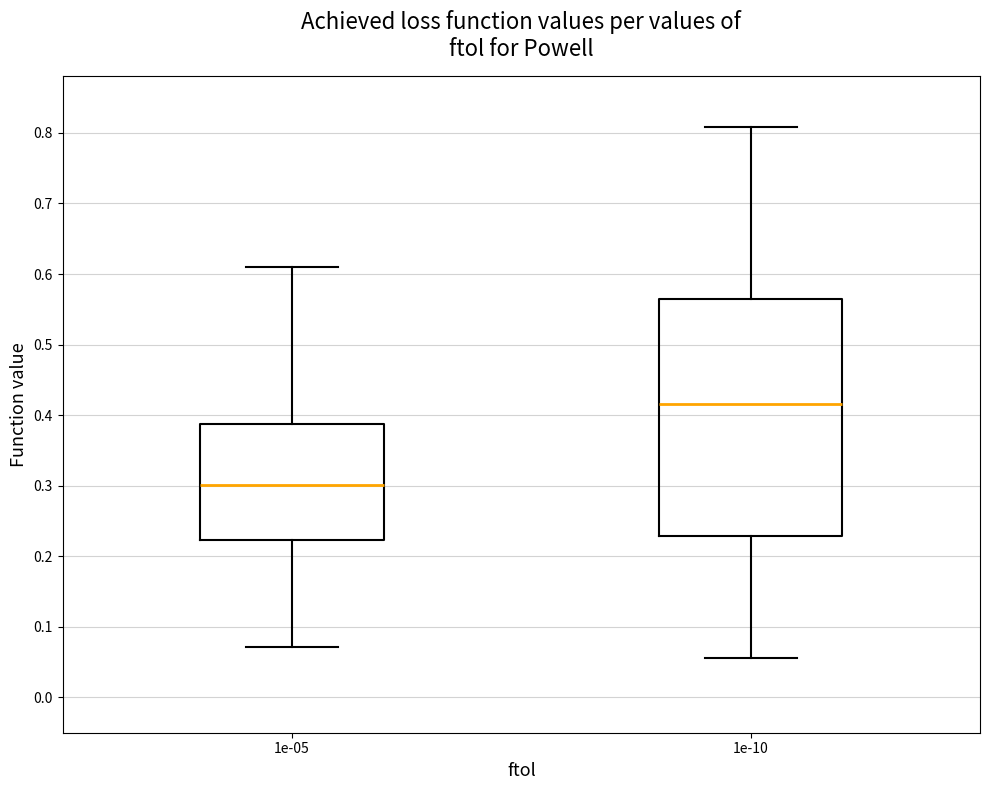

Reading left to right, read every box against the y-axis: the position of its median line, the range the box covers, and the ends of its whiskers. The values are not printed on the chart, so give them approximately, as read against the axis.

1e-05: median 0.30, box 0.22 to 0.39, whiskers 0.07 to 0.61
1e-10: median 0.42, box 0.23 to 0.56, whiskers 0.06 to 0.81